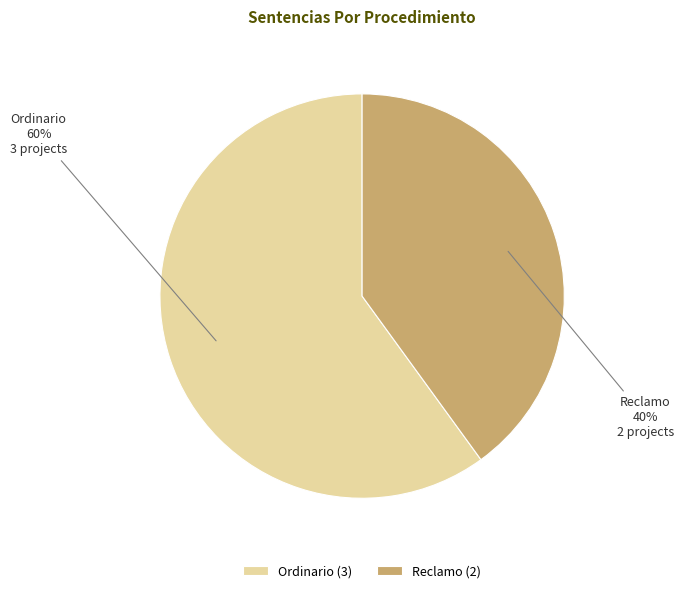

Is Ordinario the majority of the pie?

Yes